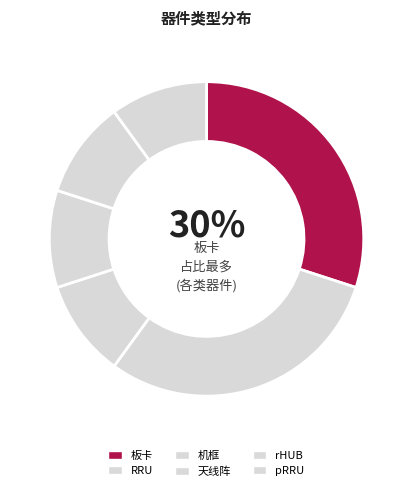

Is it true that pRRU is 23% of the pie?

False